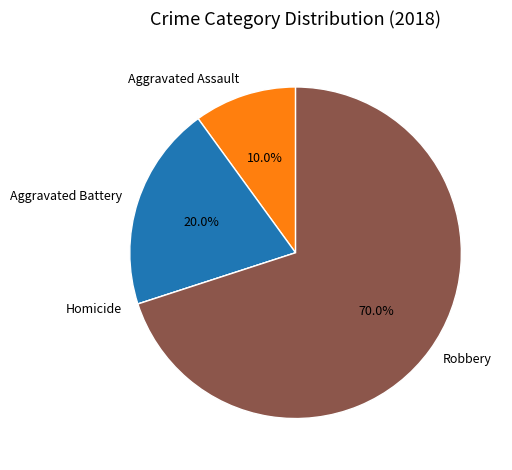

What is the total percentage of Aggravated Battery and Aggravated Assault?

30.0%